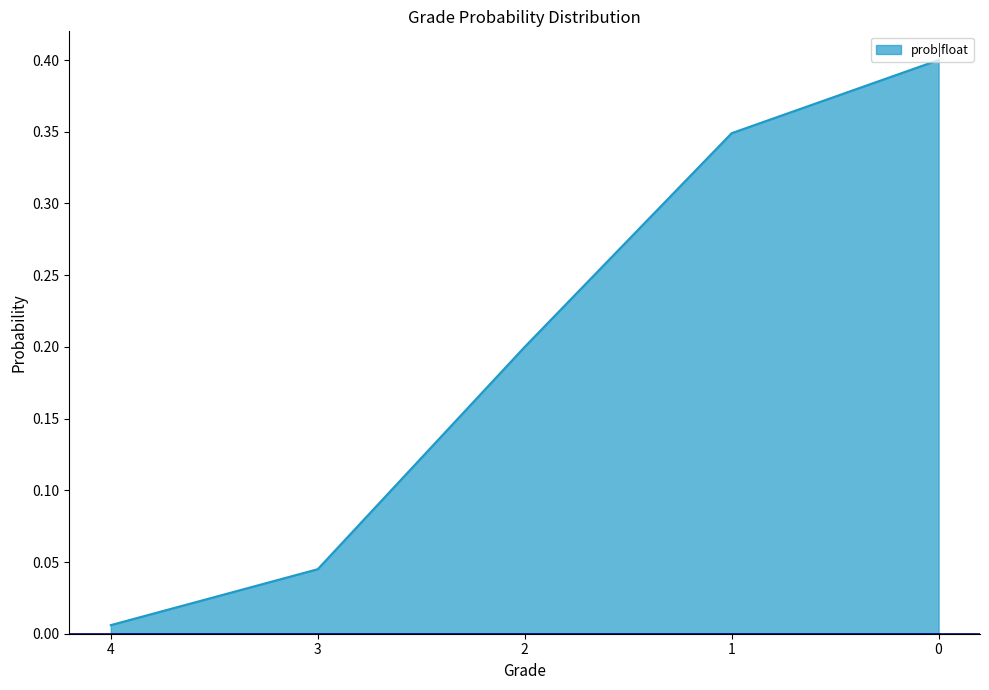

True or false: the data has more than 2 interior local peaks.

False